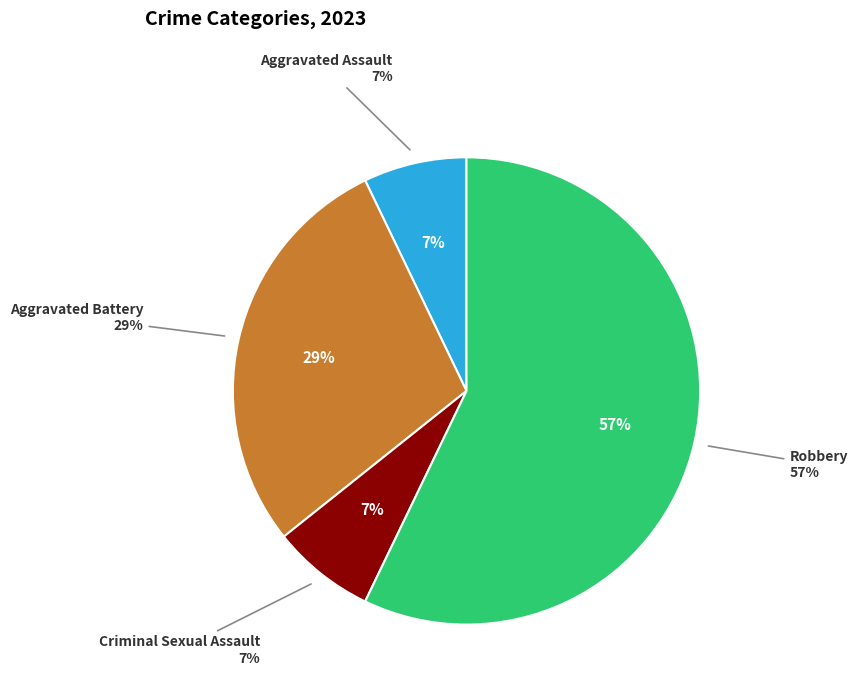

Combined, do Robbery and Aggravated Assault account for over 50%?

Yes